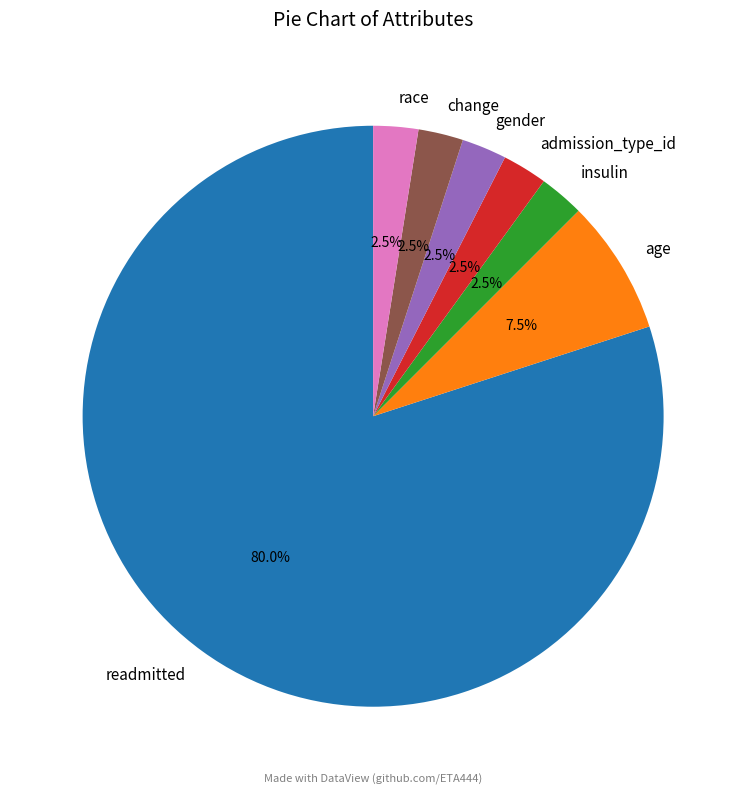

Which slice is the largest?

readmitted